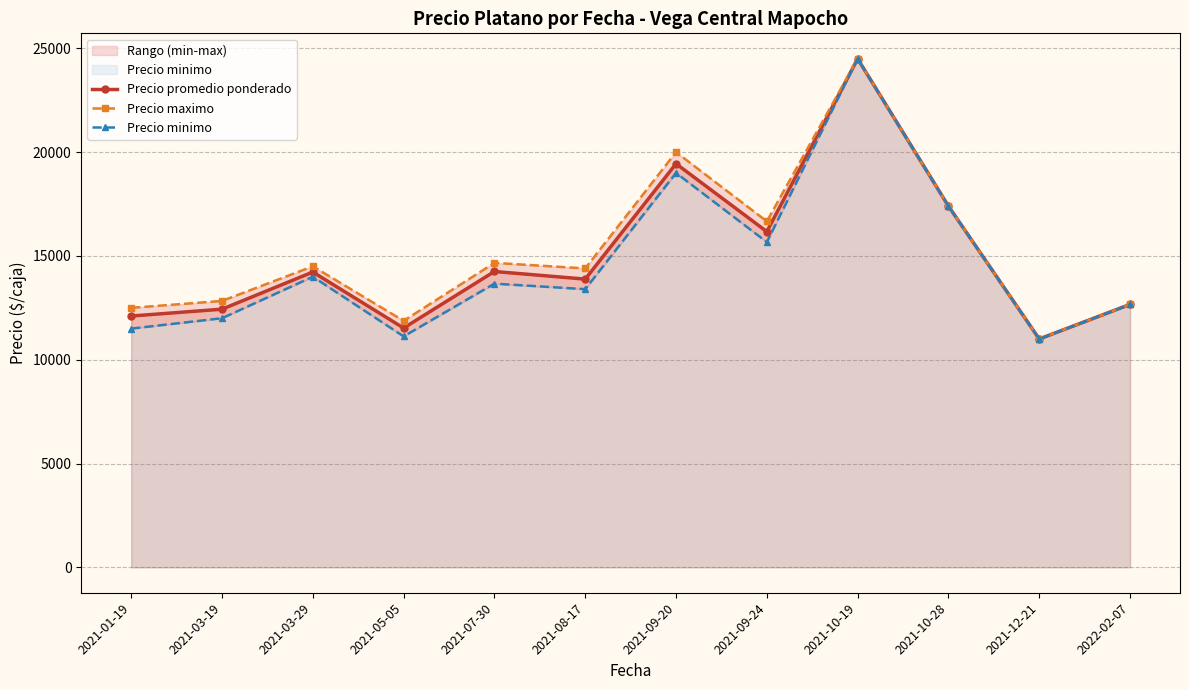

Is it true that Precio minimo equals 19000.0 at 2021-09-20?

True